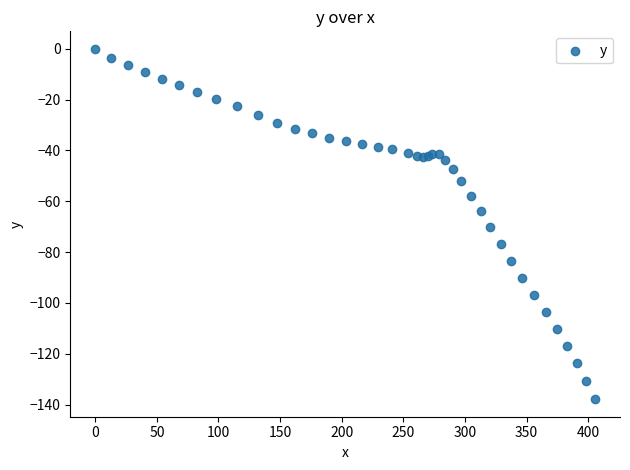

What Y value in the scatter plot is closest to -68?

-70.1